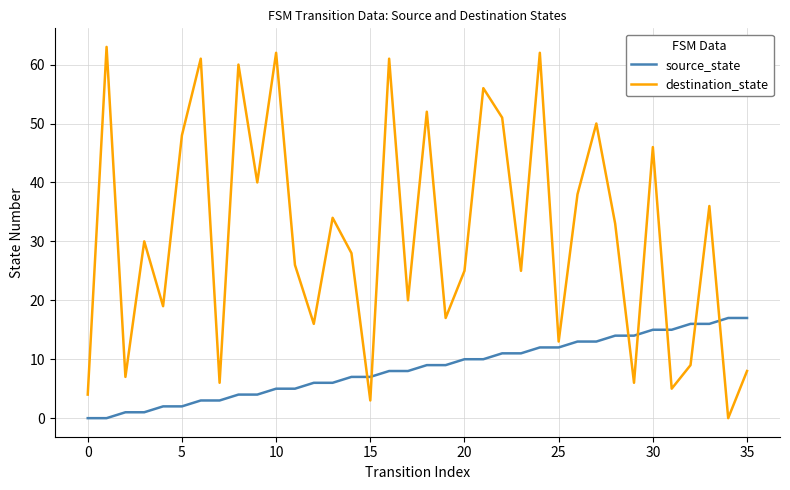

How many intersections are there between source_state and destination_state?

7